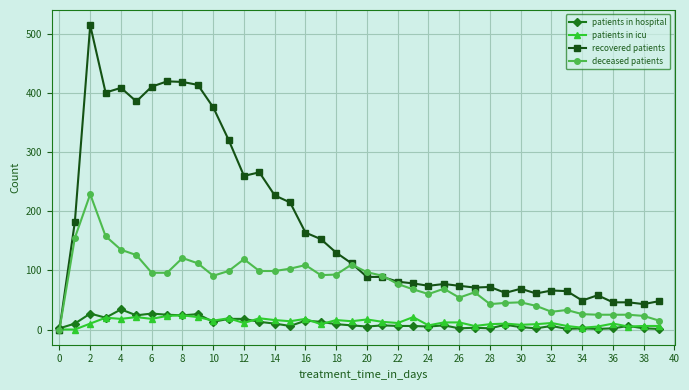

How many lines are shown in the chart?

4